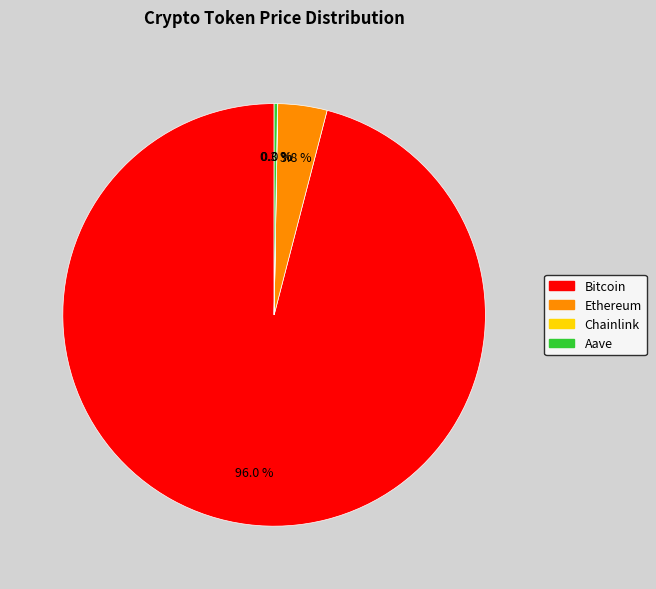

To the nearest percent, what is the average slice percentage?

25%